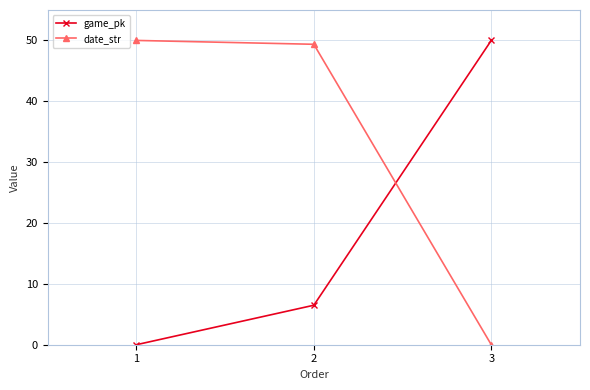

How many values in date_str are above zero?

2